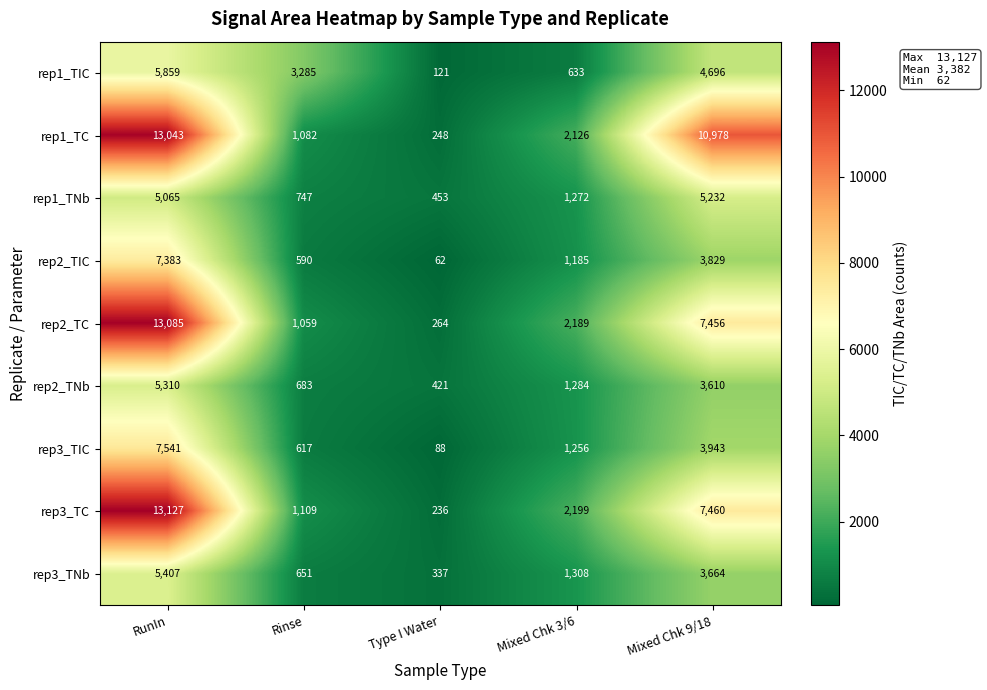

How many categories are shown in the chart?

5